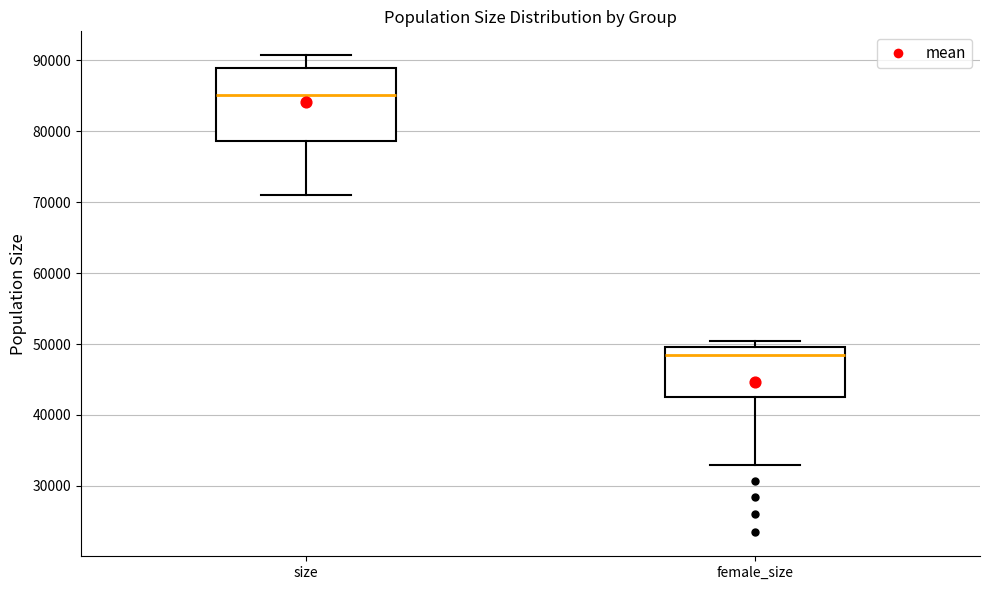

Which box has the highest median line?

size